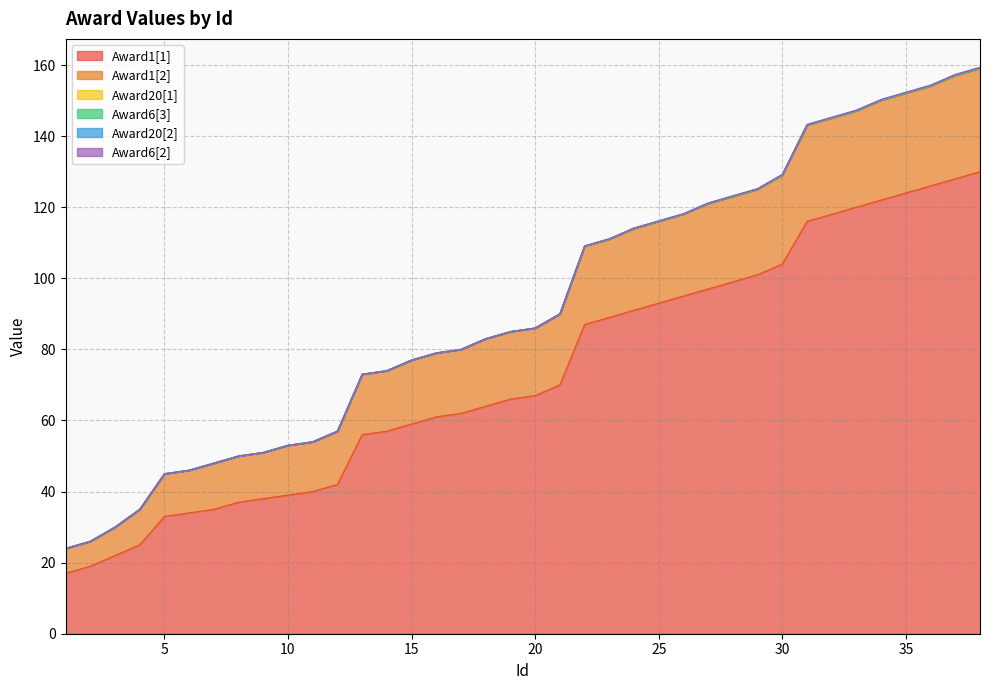

At how many categories does at least one series exceed 83?

17